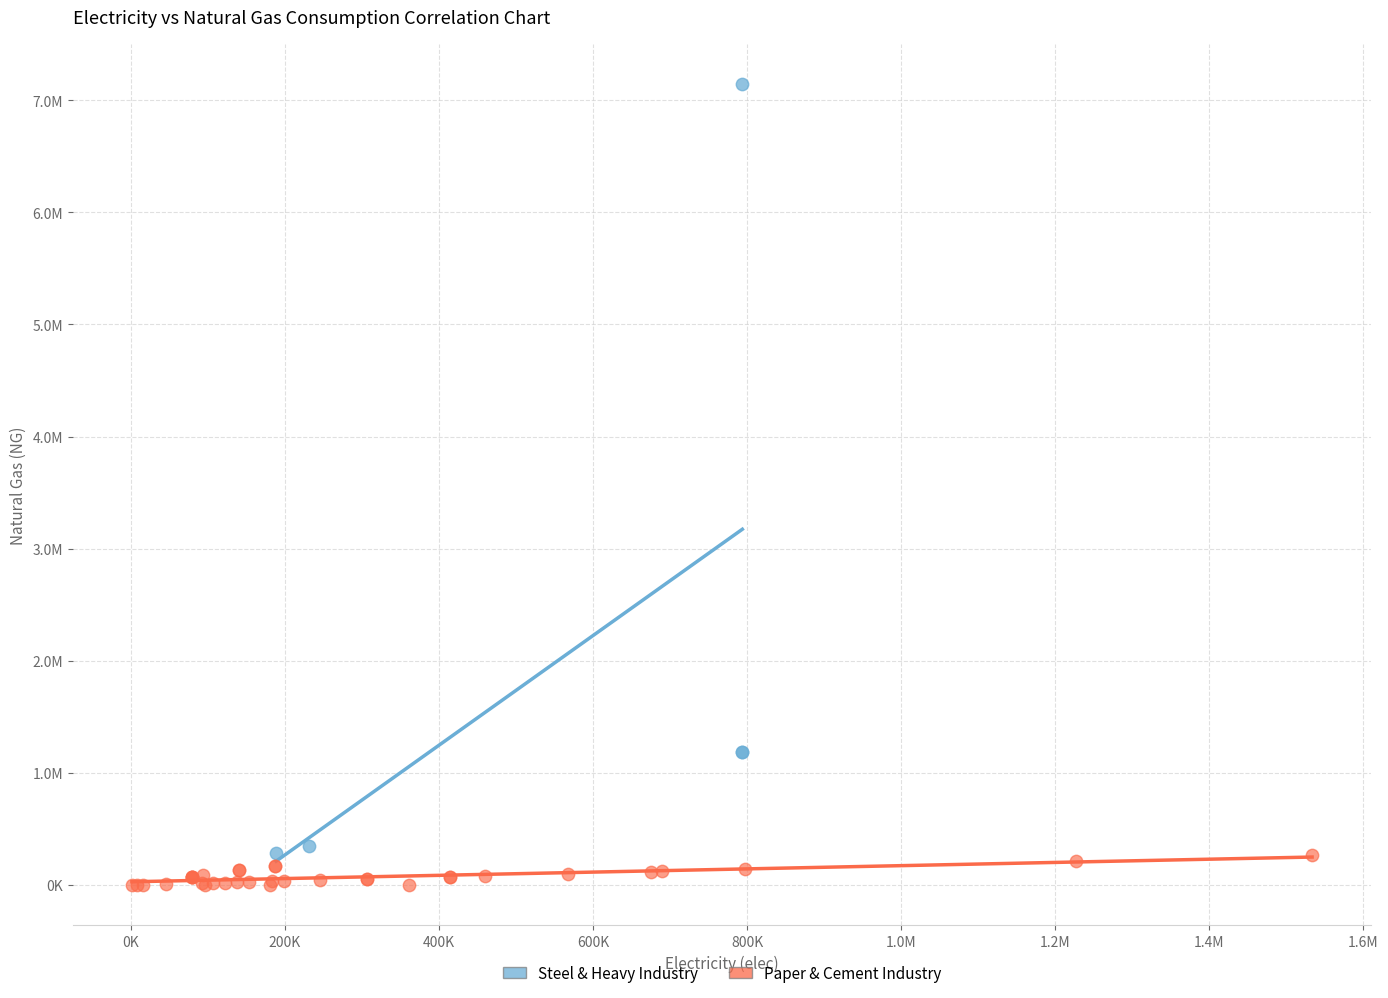

What are all the series names shown in the legend?

Steel & Heavy Industry, Paper & Cement Industry